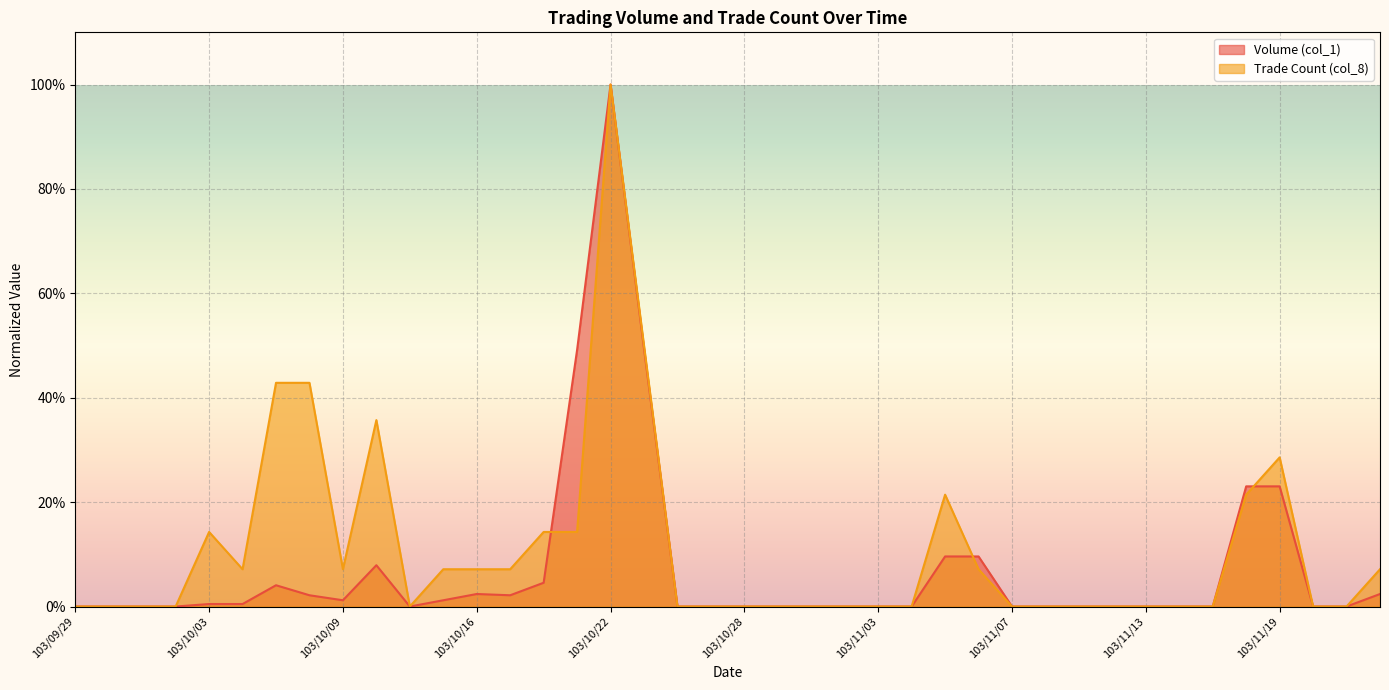

In Volume (col_1), how many points are lower than both neighbors (excluding endpoints)?

3